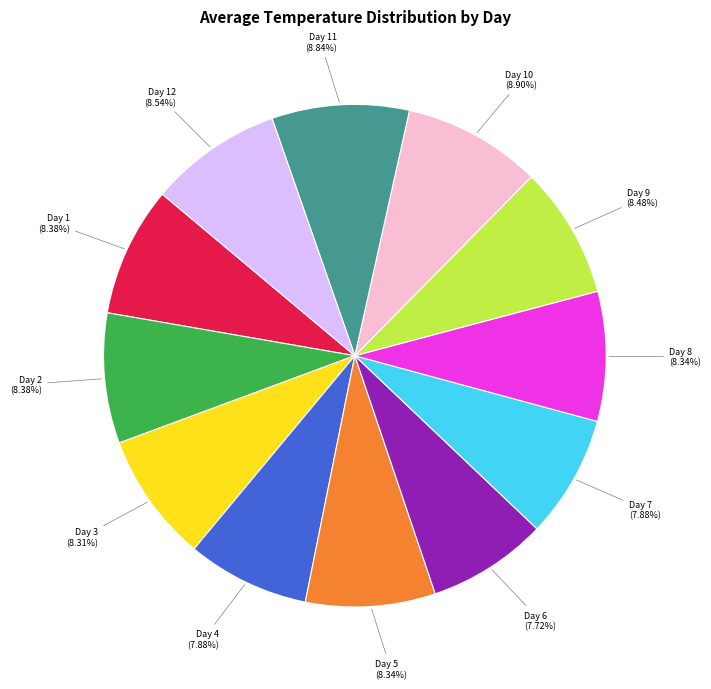

To the nearest percent, what is the difference between the largest and smallest slice percentages?

1%